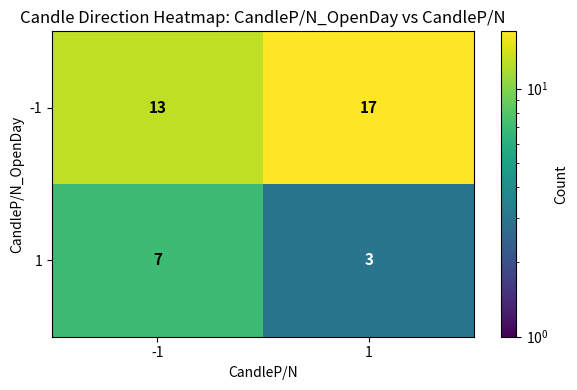

Reading left to right, transcribe all the data shown in this chart.

-1: -1=13	1=17
1: -1=7	1=3